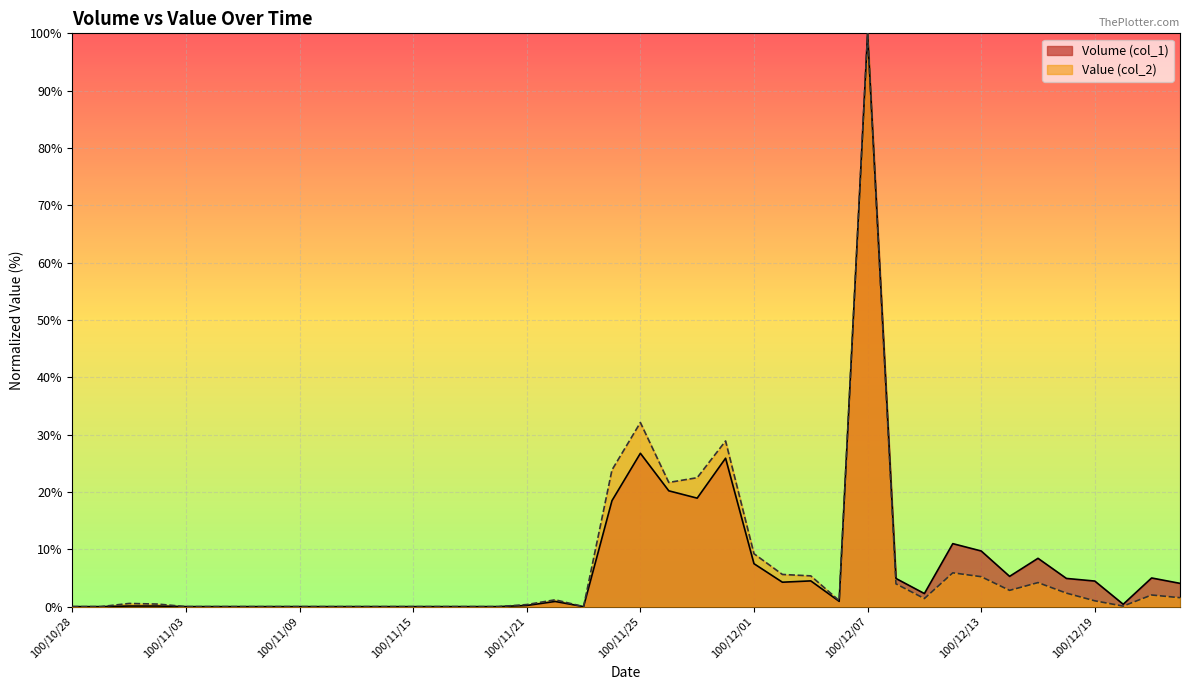

The Volume (col_1) series shows 5.0 at 100/12/21. True or false?

True